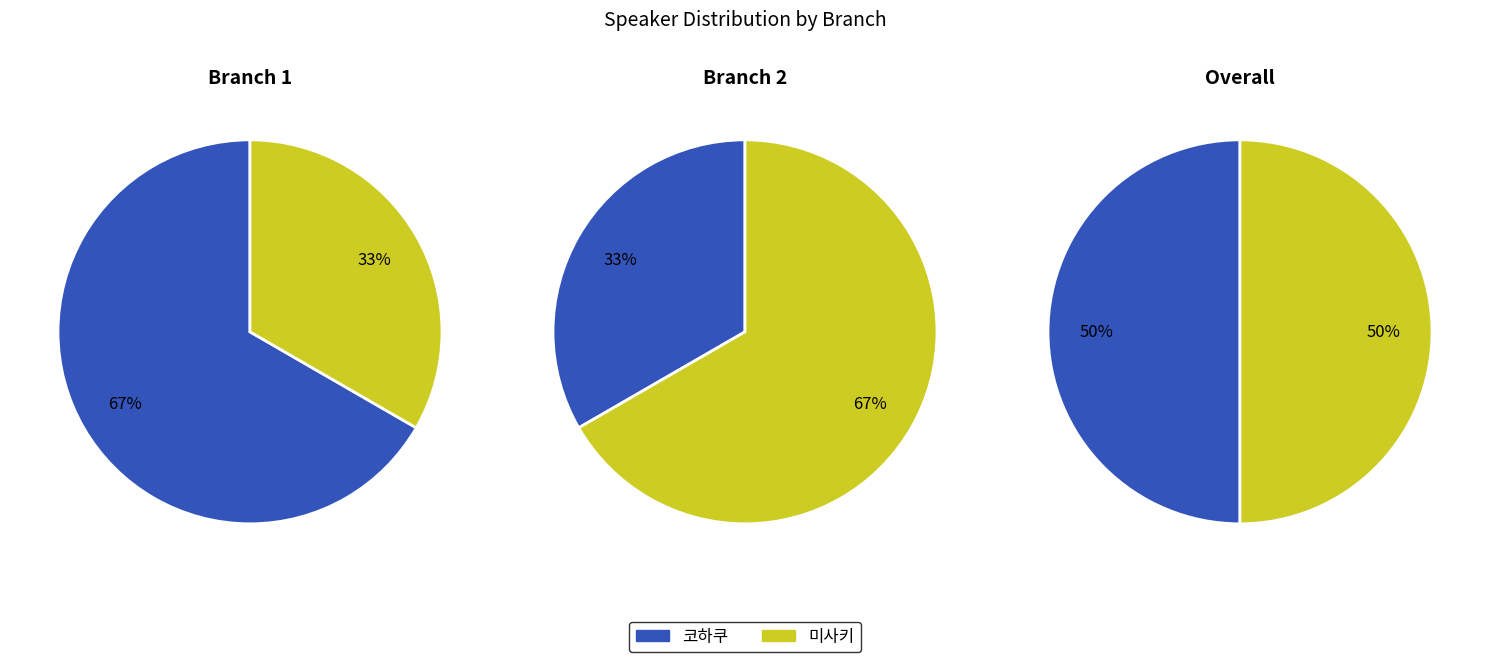

Which series has the largest range (max minus min)?

branch_1